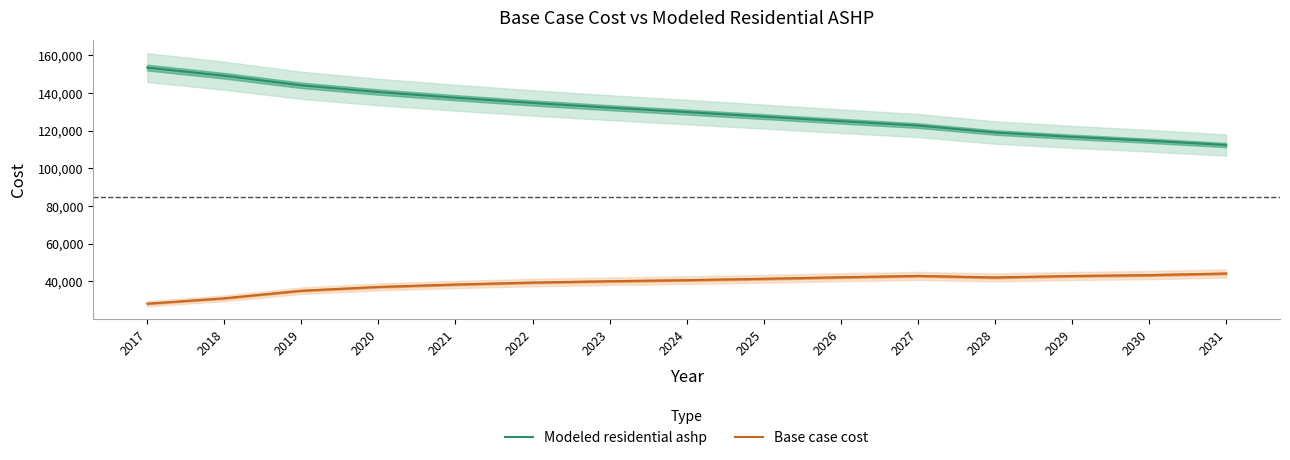

Read the Base case cost value at 2025.

41381.4